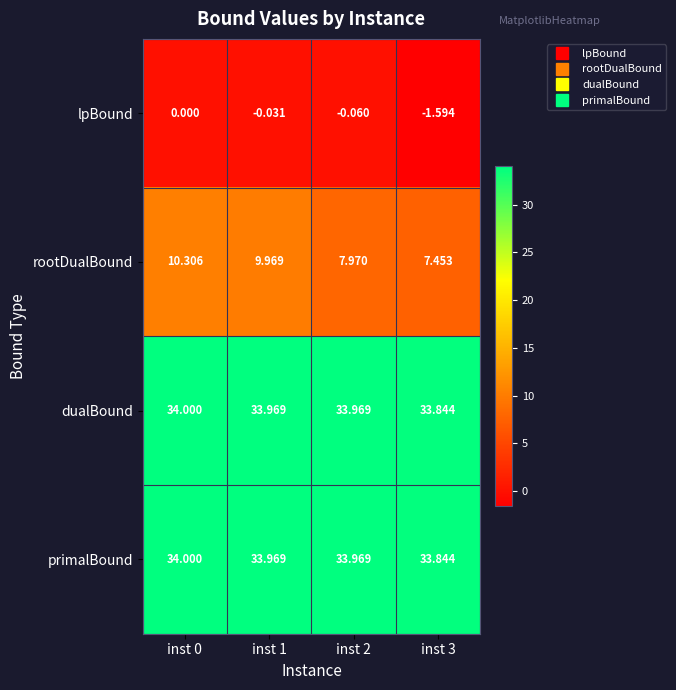

Is the value of primalBound at inst 3 greater than the value of rootDualBound at inst 0?

Yes